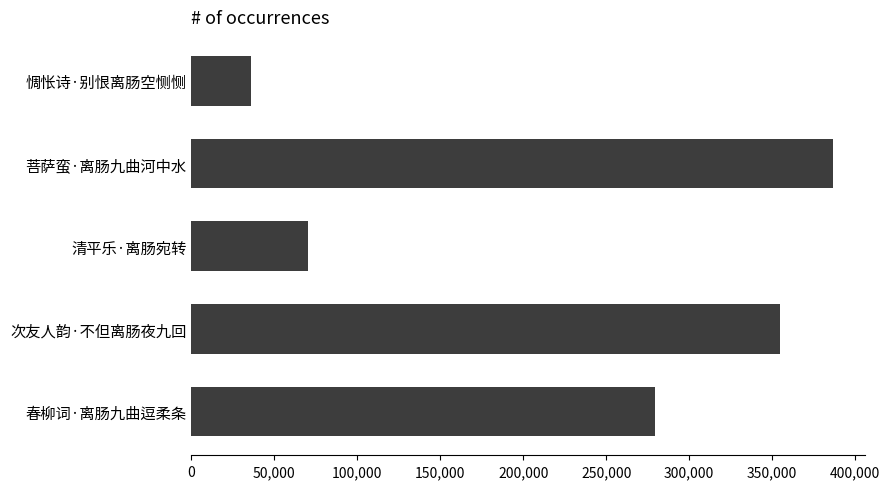

Is it true that the value at 清平乐·离肠宛转 is 70330?

True